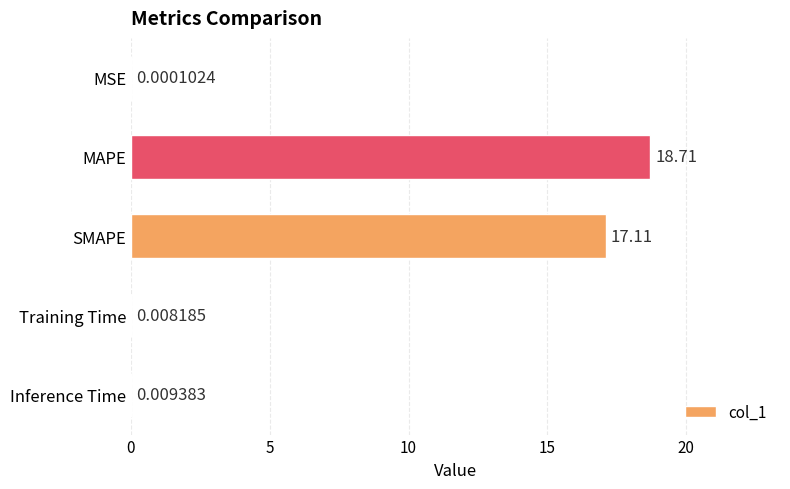

Which has a higher value, SMAPE or MSE?

SMAPE